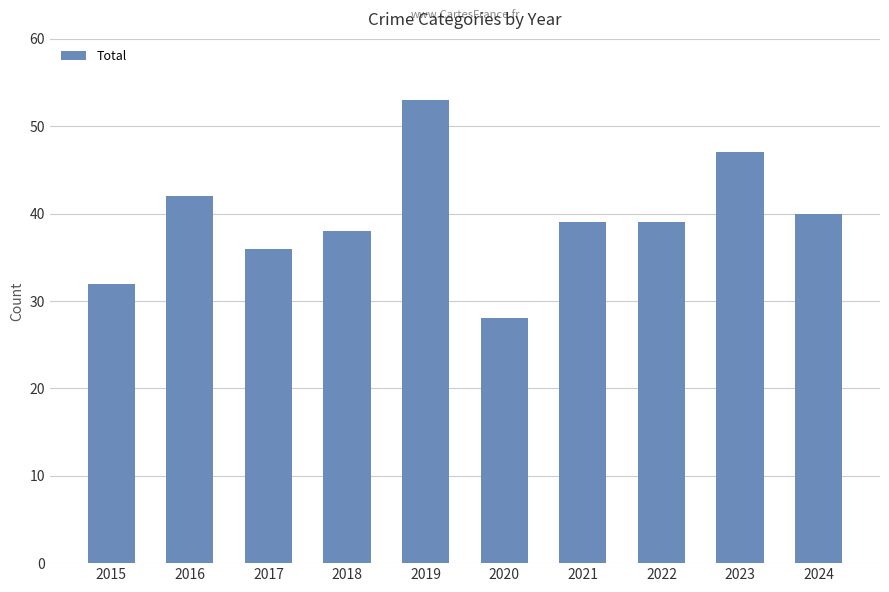

Does the chart contain any negative values?

No